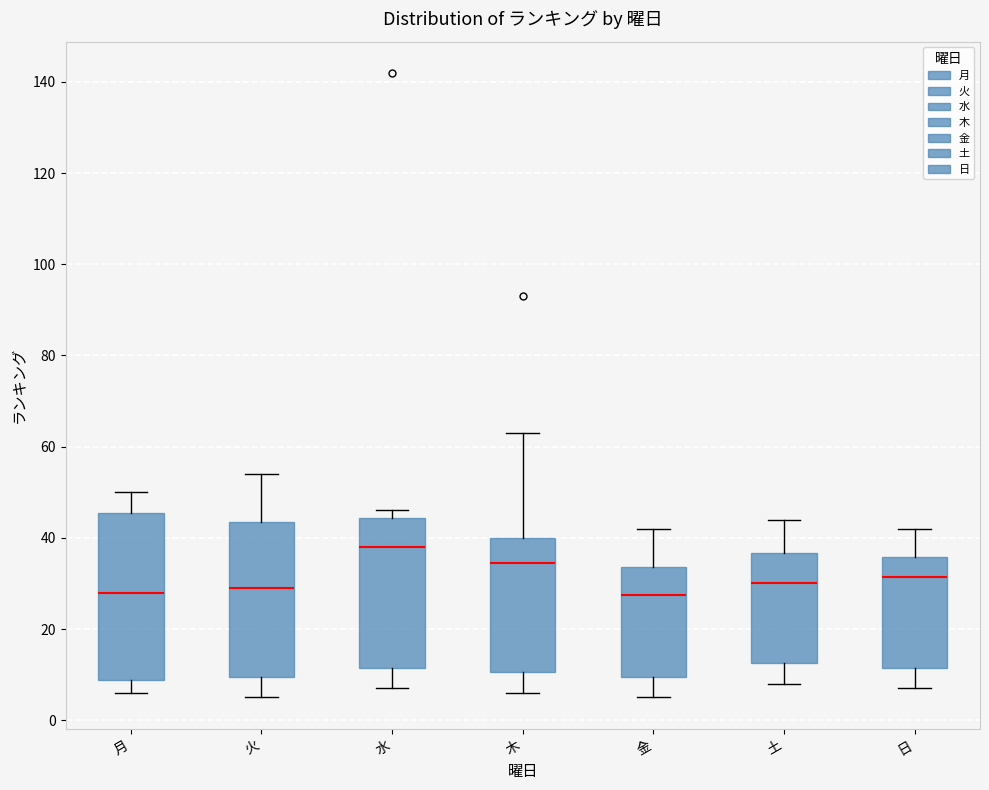

Reading left to right, transcribe this box plot: for each box, give where its median line is, the range the box spans, and where its two whiskers end, as read against the y-axis. The values are not printed on the chart, so give them approximately, as read against the axis.

月: median 28, box 8 to 46, whiskers 6 to 50
火: median 30, box 10 to 44, whiskers 6 to 54
水: median 38, box 12 to 44, whiskers 8 to 46
木: median 34, box 10 to 40, whiskers 6 to 64
金: median 28, box 10 to 34, whiskers 6 to 42
土: median 30, box 12 to 36, whiskers 8 to 44
日: median 32, box 12 to 36, whiskers 8 to 42